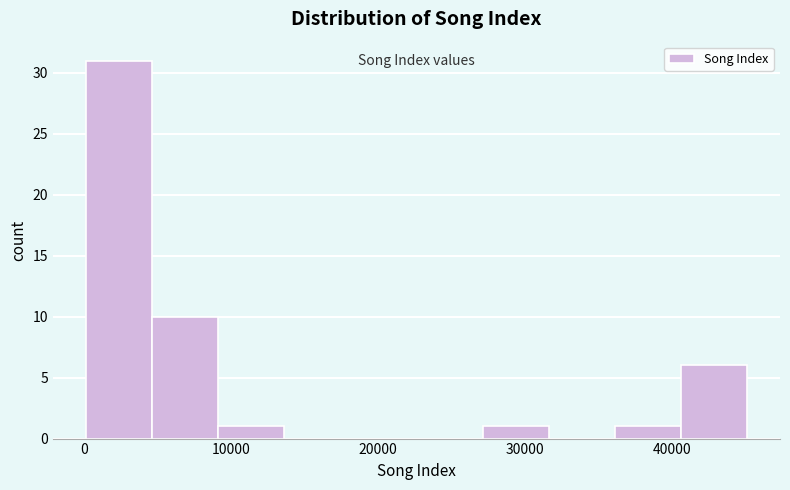

Reading left to right, transcribe this chart: for each bar, give the range it covers on the x-axis and its height. Neither the bar edges nor the heights are printed on the chart, so give them approximately, as read against the axes.

0 to 5000: 31
5000 to 9000: 10
9000 to 14000: 1
14000 to 18000: 0
18000 to 23000: 0
23000 to 27000: 0
27000 to 32000: 1
32000 to 36000: 0
36000 to 41000: 1
41000 to 45000: 6